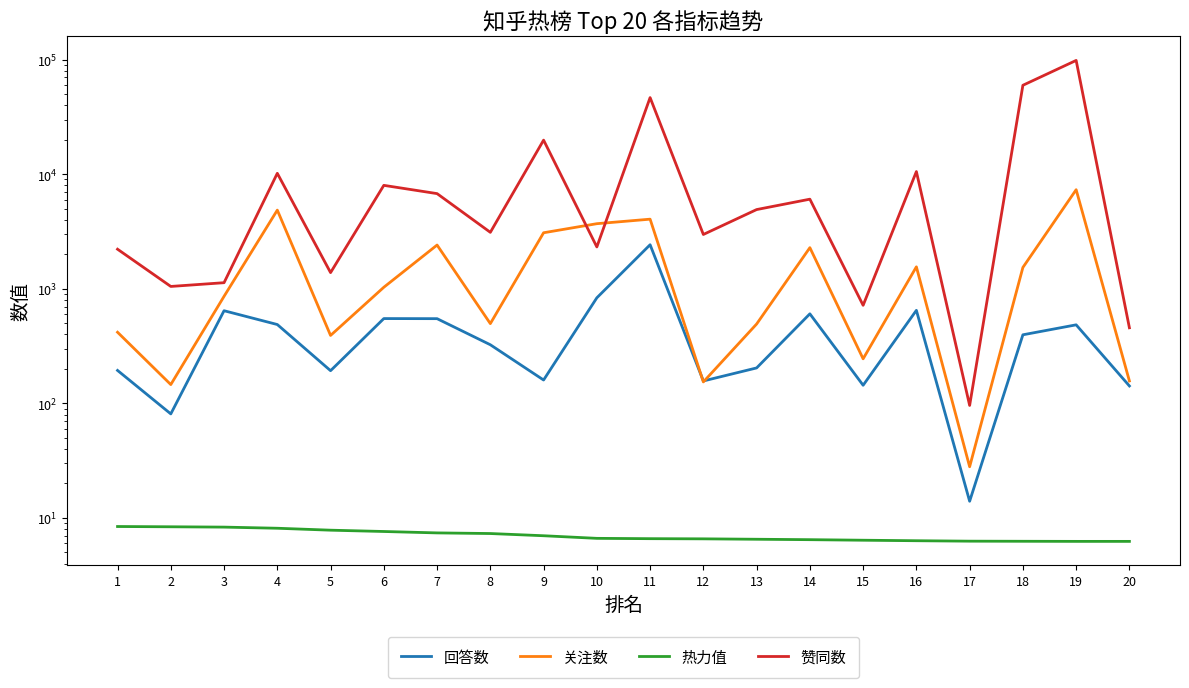

True or false: 回答数 has more than 1 points higher than both neighbors.

True